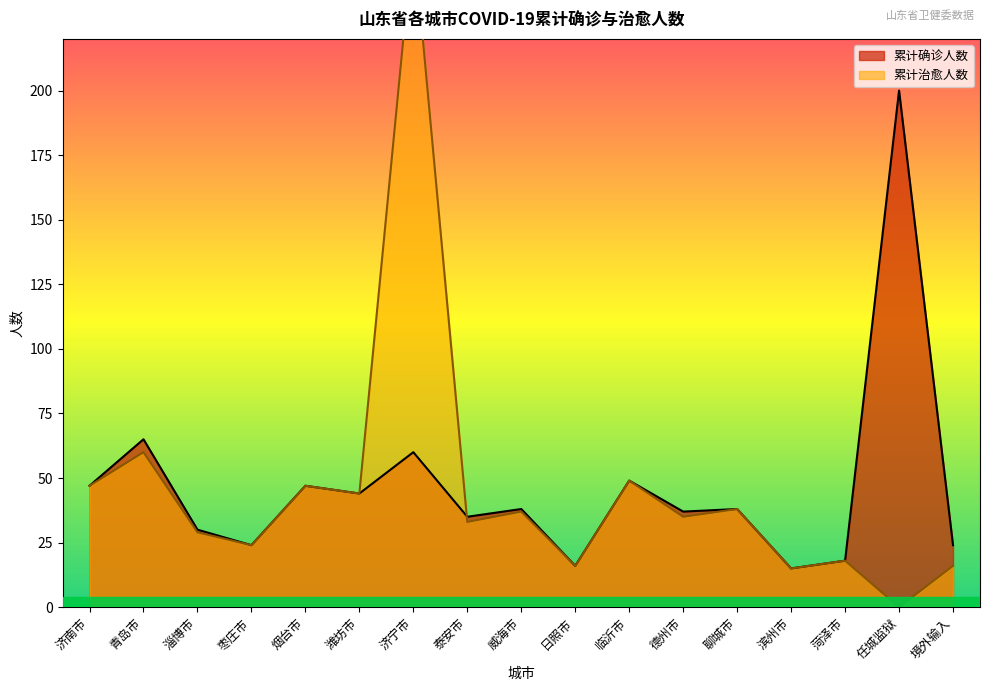

How many lines are shown in the chart?

2